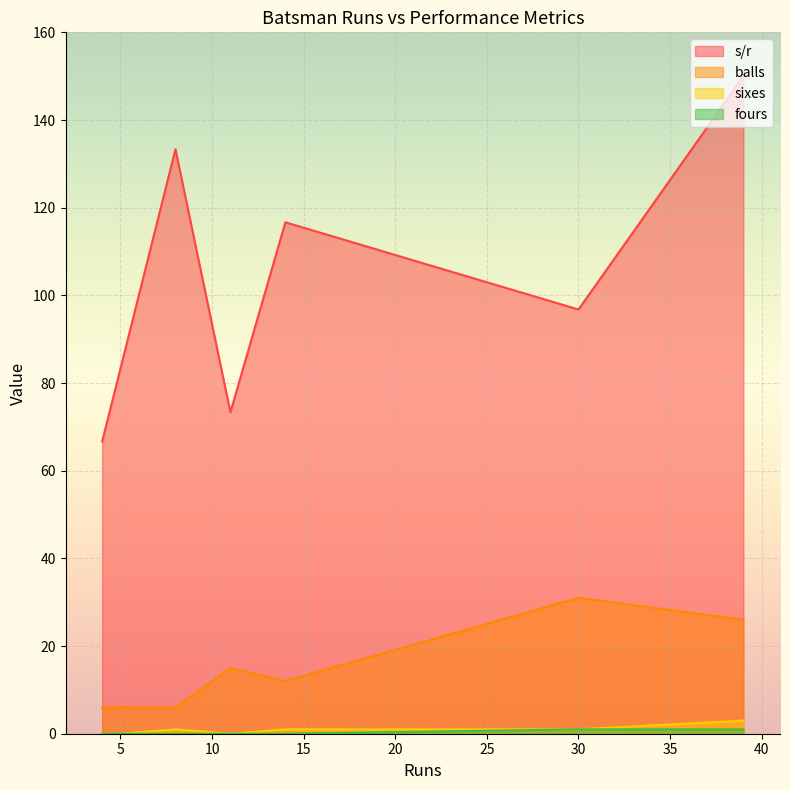

What is the total value across all series at 39?

180.0